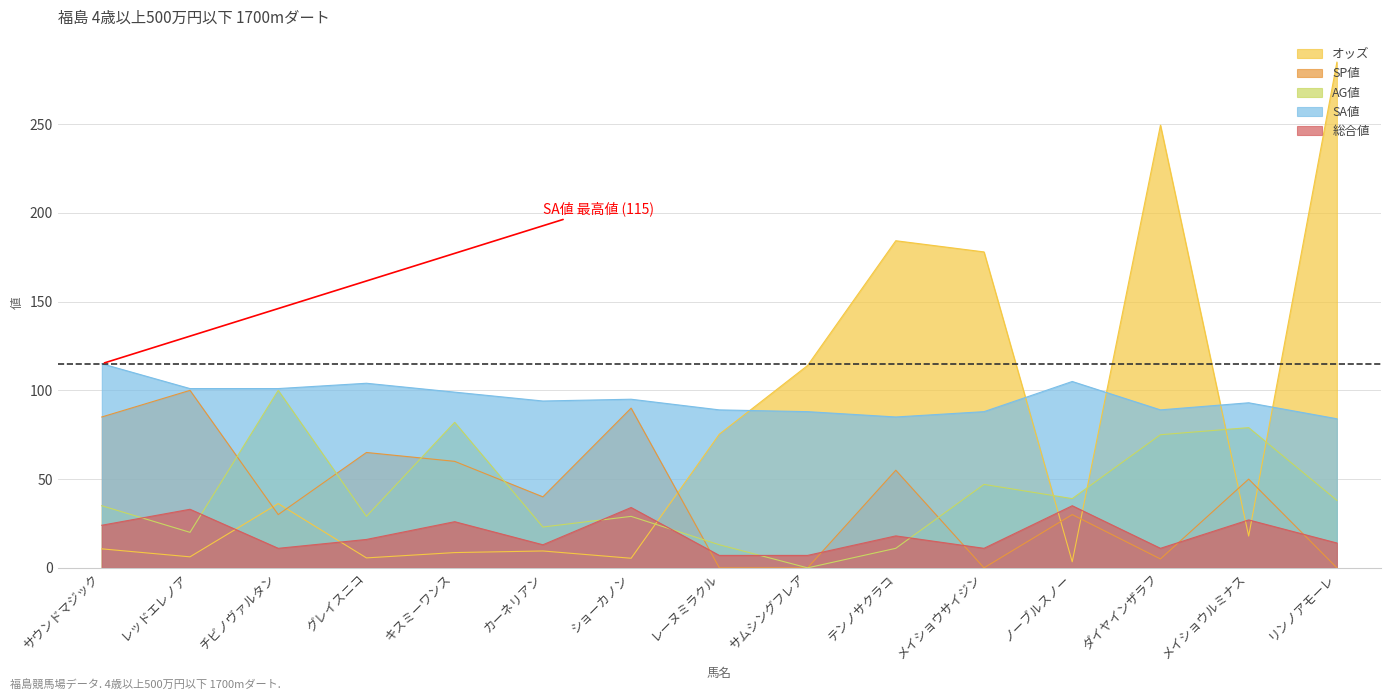

List the series in order of their peak value, lowest first.

総合値, SP値, AG値, SA値, オッズ